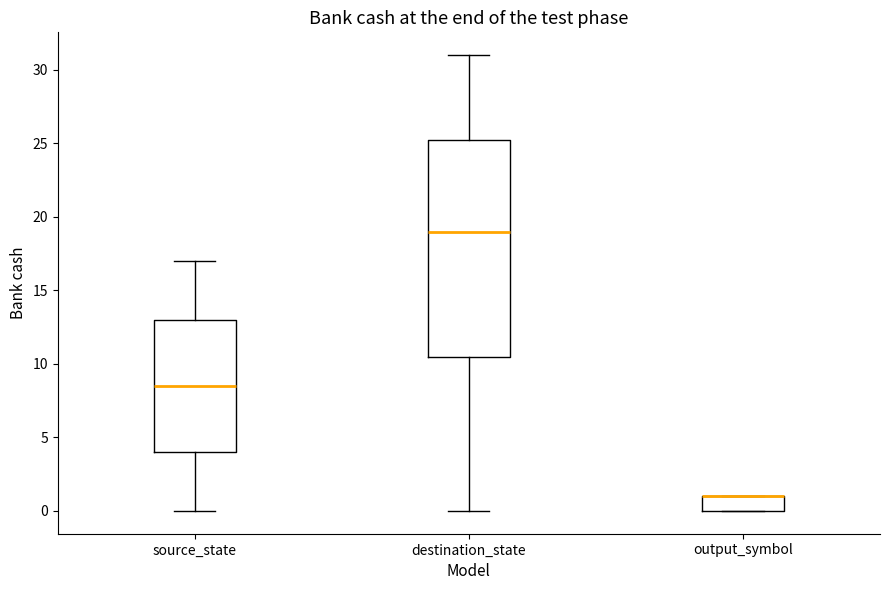

Reading left to right, read every box against the y-axis: the position of its median line, the range the box covers, and the ends of its whiskers. The values are not printed on the chart, so give them approximately, as read against the axis.

source_state: median 8.5, box 4.0 to 13.0, whiskers 0.0 to 17.0
destination_state: median 19.0, box 10.5 to 25.5, whiskers 0.0 to 31.0
output_symbol: median 1.0 (drawn on the box's upper edge), box 0.0 to 1.0, whiskers 0.0 to 1.0